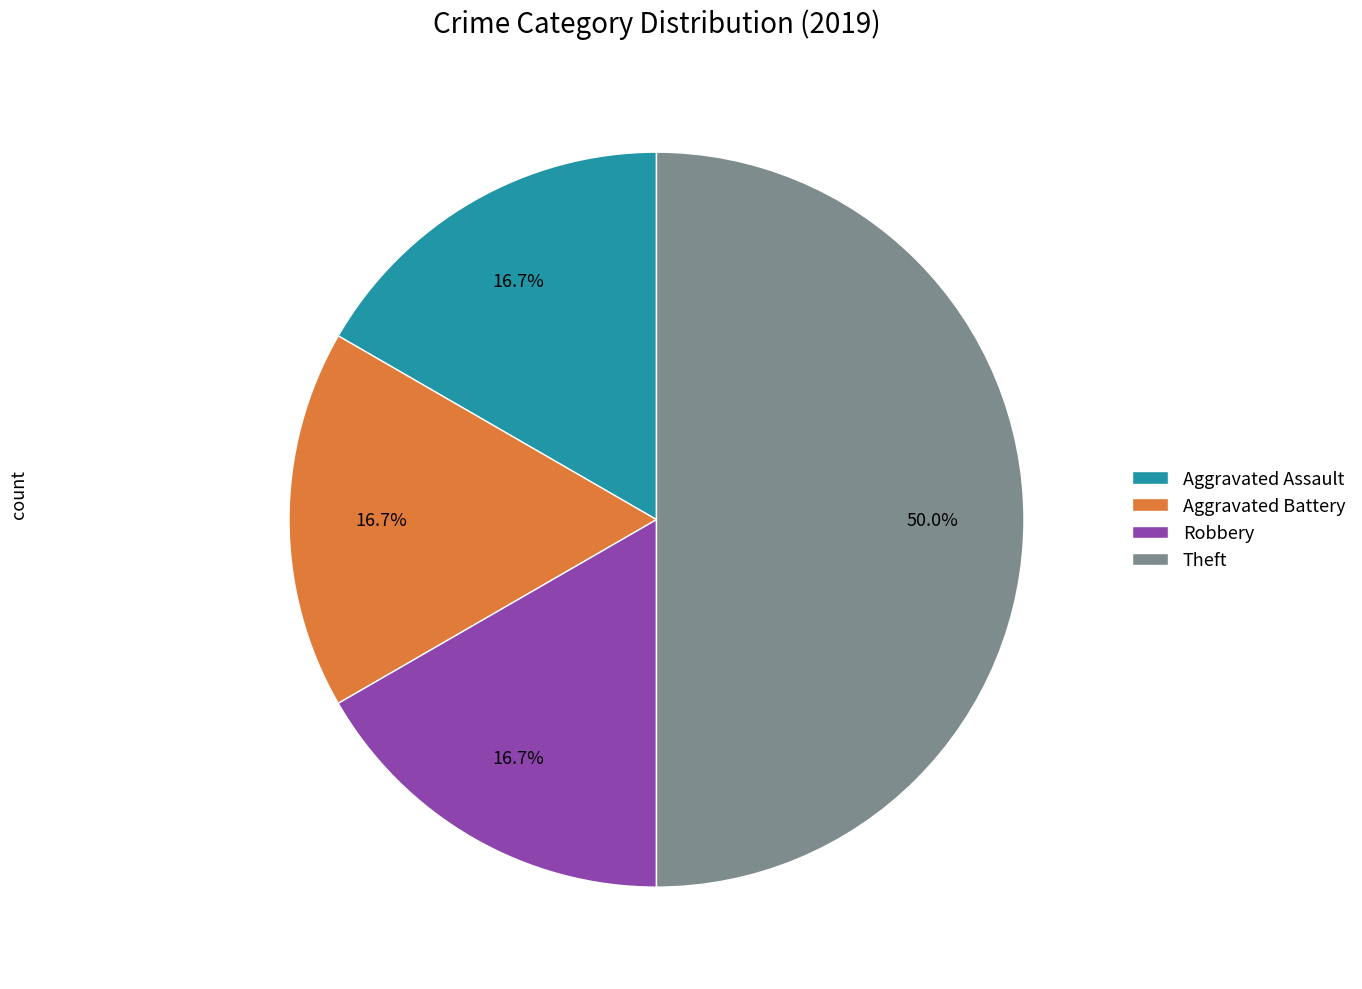

Does Aggravated Battery represent more than half of the total?

No